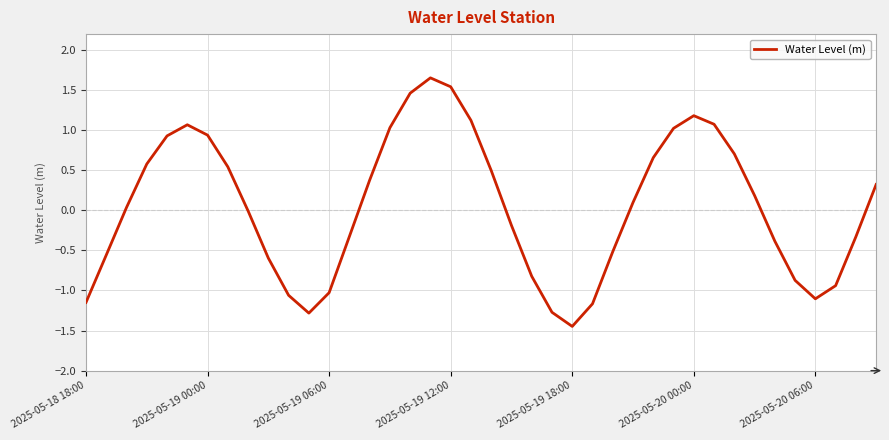

What is the difference between the maximum and minimum values?

3.1